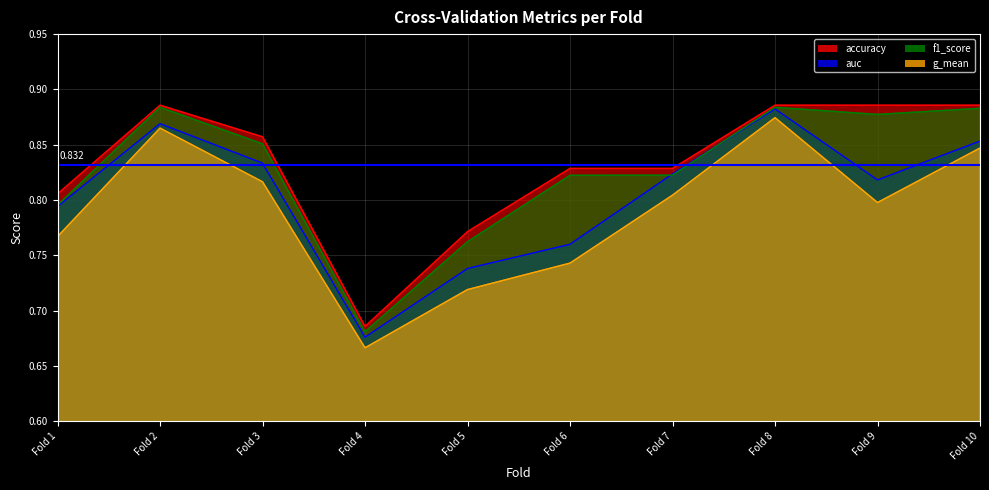

What is the value of the f1_score point at the 3rd from the left?

0.9